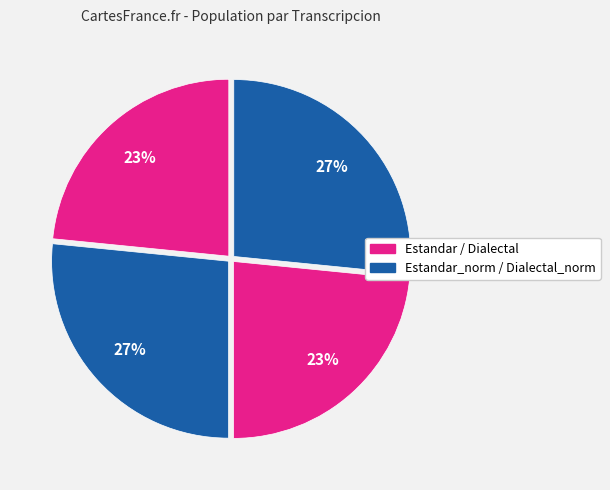

Is there any slice that represents more than half of the pie?

No